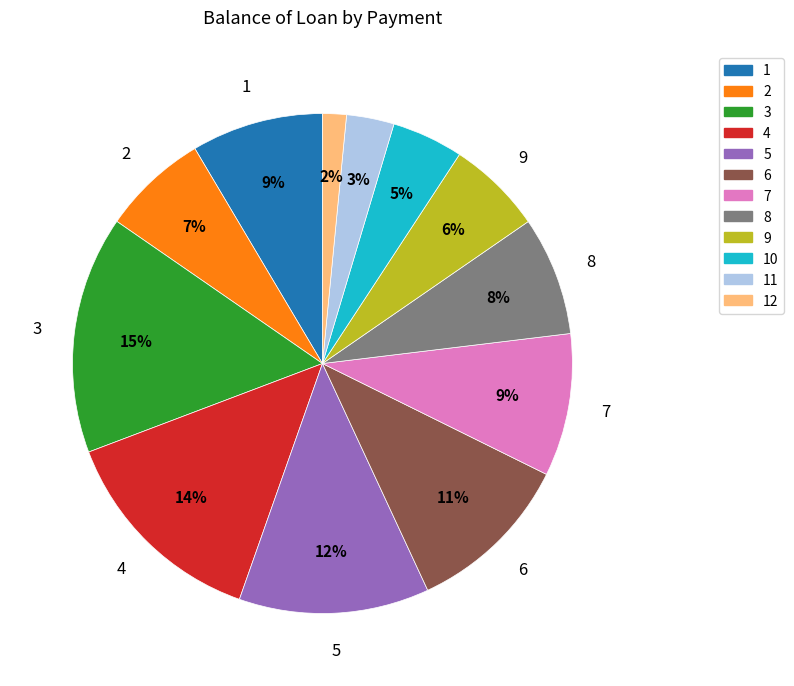

Is there a majority slice in this chart?

No